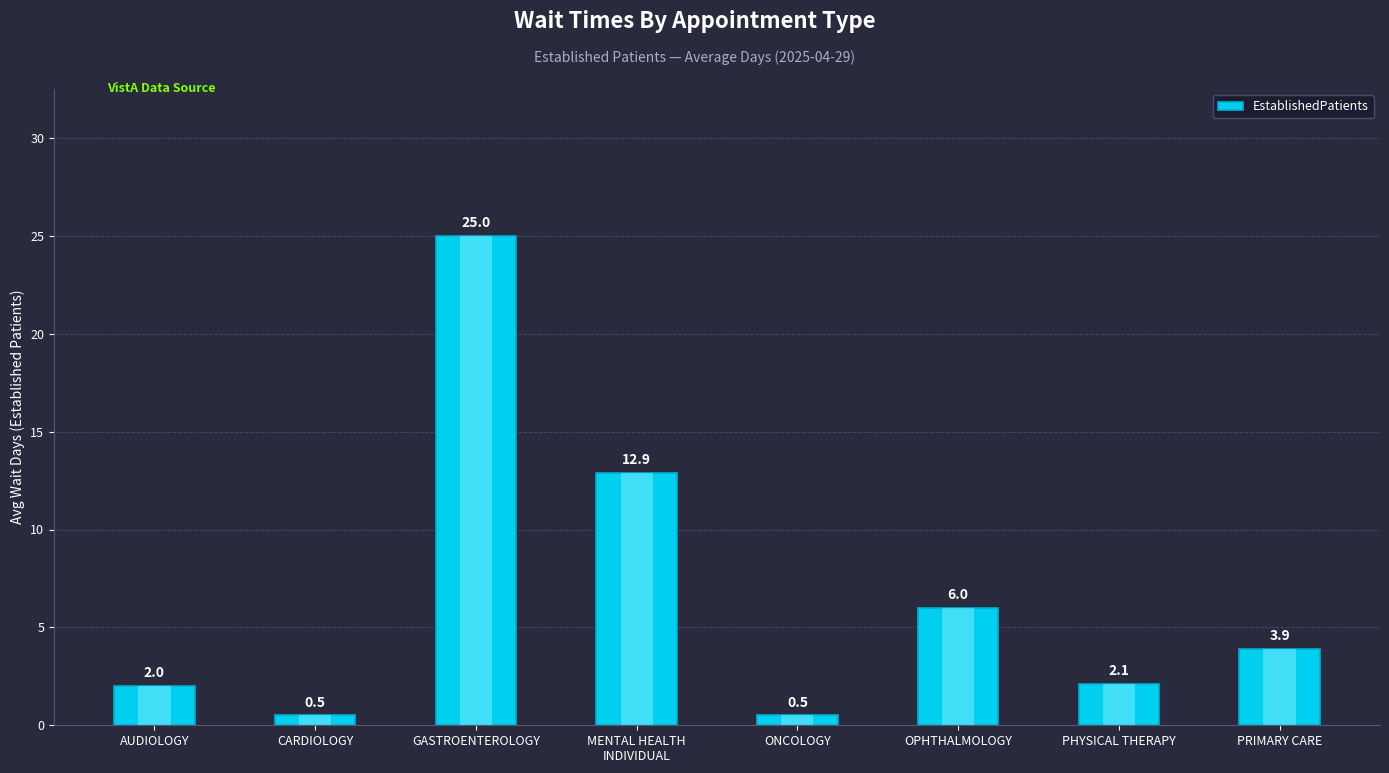

What value does the data have at MENTAL HEALTH
INDIVIDUAL?

12.9